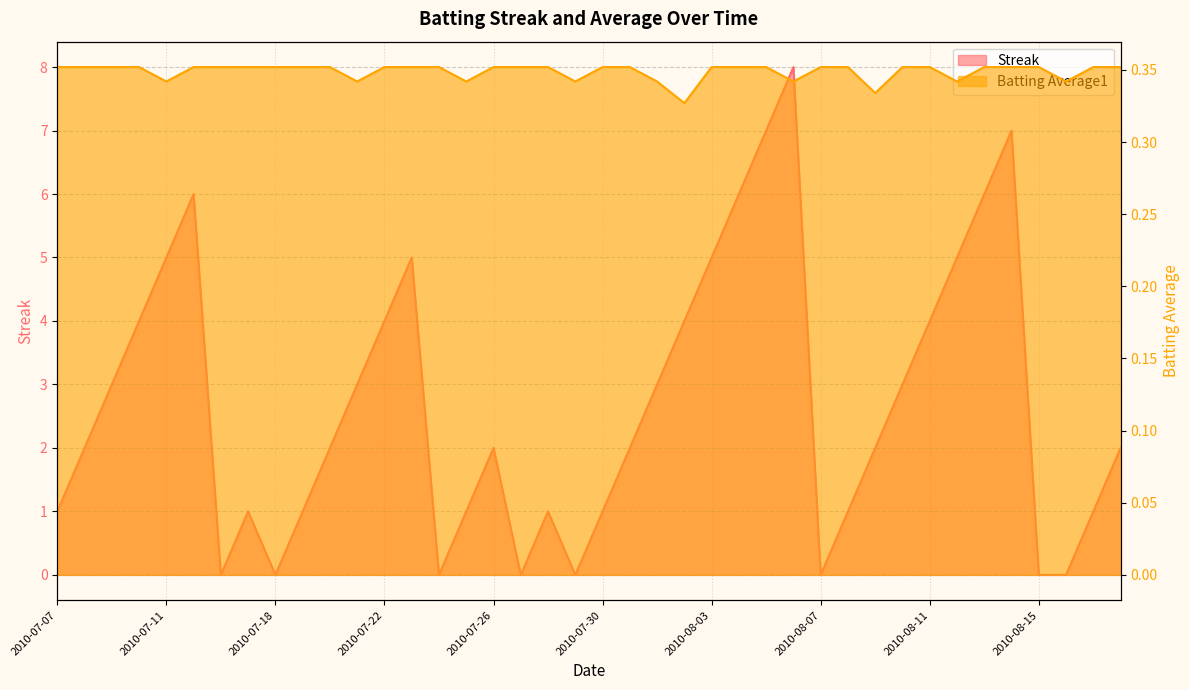

What is the total value across all series at 2010-07-10?

4.4